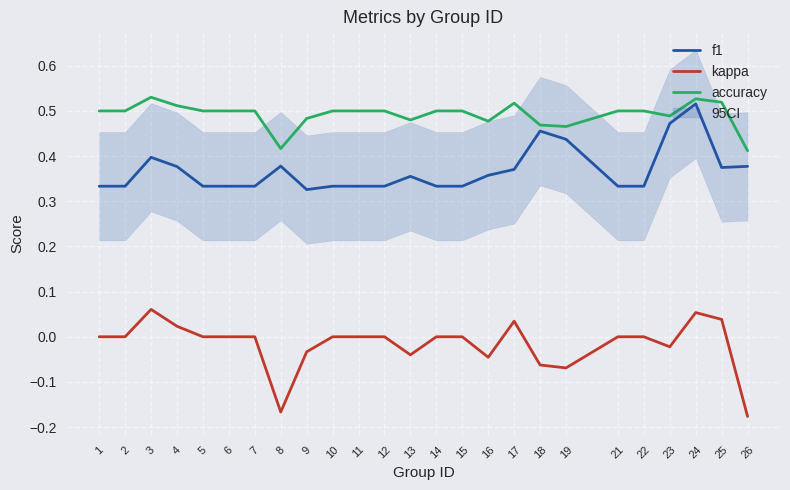

Reading left to right, extract all data points from this chart.

f1: 1=0.3	2=0.3	3=0.4	4=0.4	5=0.3	6=0.3	7=0.3	8=0.4	9=0.3	10=0.3	11=0.3	12=0.3	13=0.4	14=0.3	15=0.3	16=0.4	17=0.4	18=0.5	19=0.4	21=0.3	22=0.3	23=0.5	24=0.5	25=0.4	26=0.4
kappa: 1=0.0	2=0.0	3=0.1	4=0.0	5=0.0	6=0.0	7=0.0	8=-0.2	9=-0.0	10=0.0	11=0.0	12=0.0	13=-0.0	14=0.0	15=0.0	16=-0.0	17=0.0	18=-0.1	19=-0.1	21=0.0	22=0.0	23=-0.0	24=0.1	25=0.0	26=-0.2
accuracy: 1=0.5	2=0.5	3=0.5	4=0.5	5=0.5	6=0.5	7=0.5	8=0.4	9=0.5	10=0.5	11=0.5	12=0.5	13=0.5	14=0.5	15=0.5	16=0.5	17=0.5	18=0.5	19=0.5	21=0.5	22=0.5	23=0.5	24=0.5	25=0.5	26=0.4